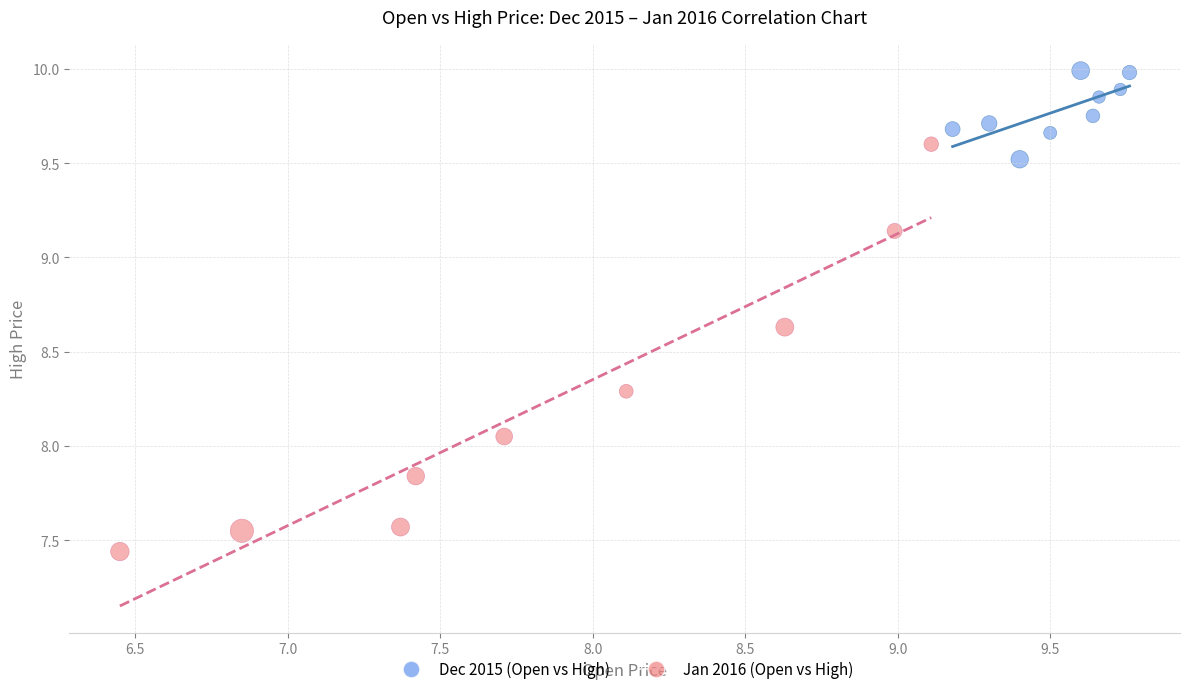

Which series contains the highest Y value?

Dec 2015 (Open vs High)